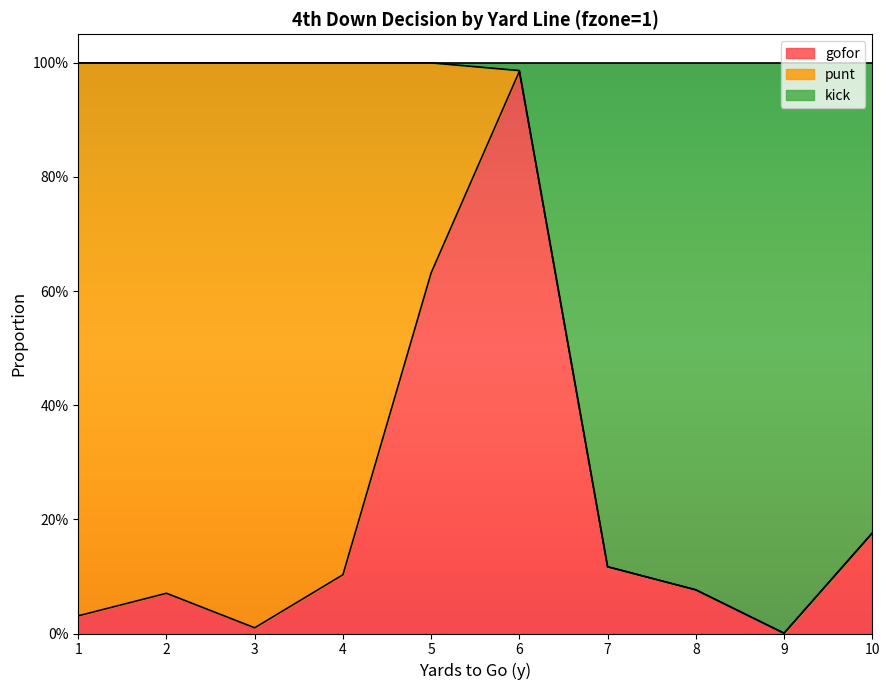

Between 1 and 9, which is larger?

1